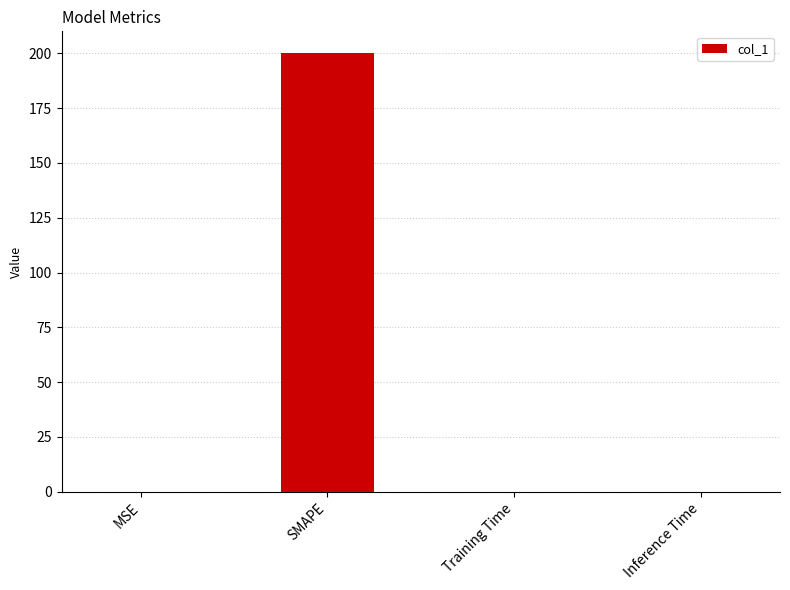

What is the greatest value displayed?

200.0